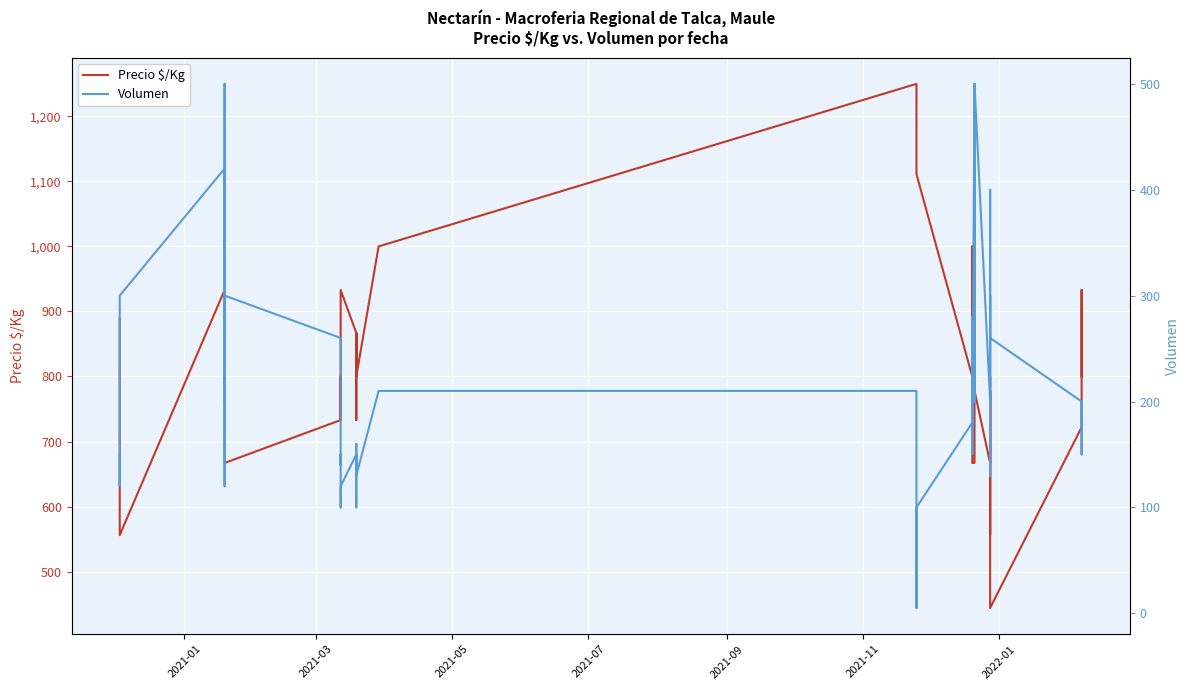

What is the value of the Precio $/Kg point at the 8th from the left?

667